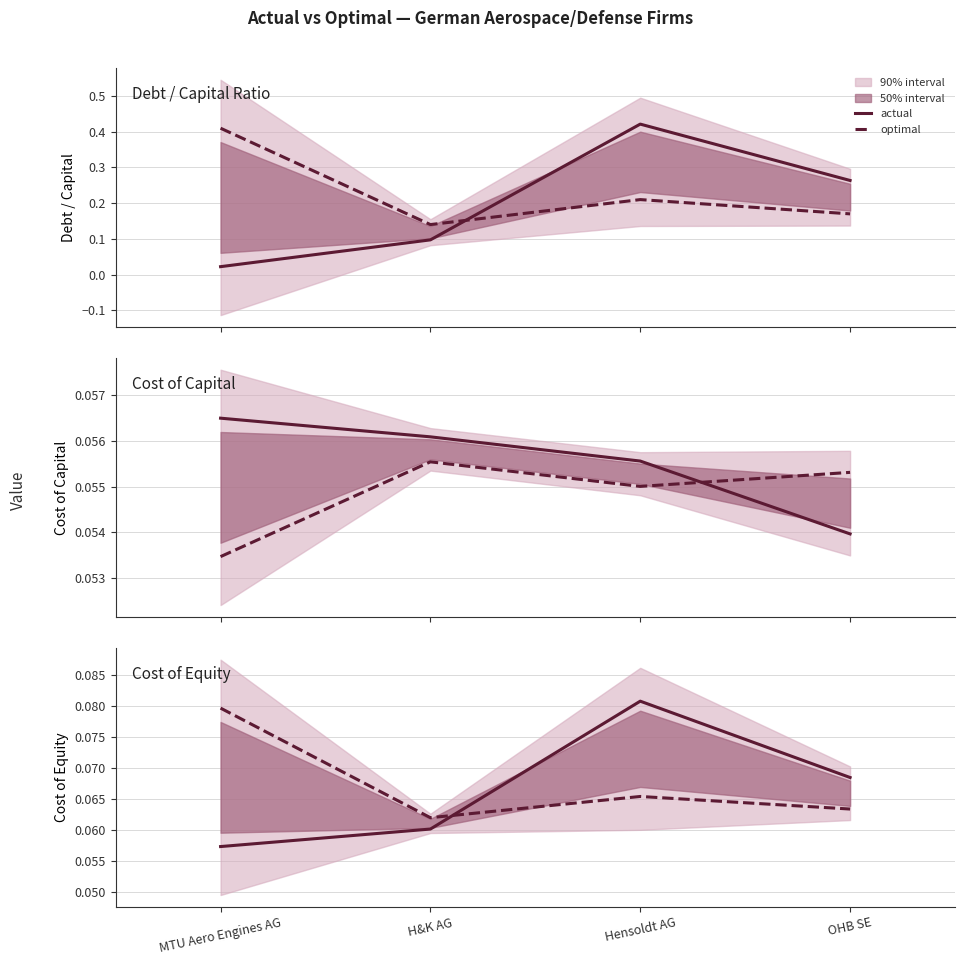

At which category does the chart reach its minimum across all series?

MTU Aero Engines AG